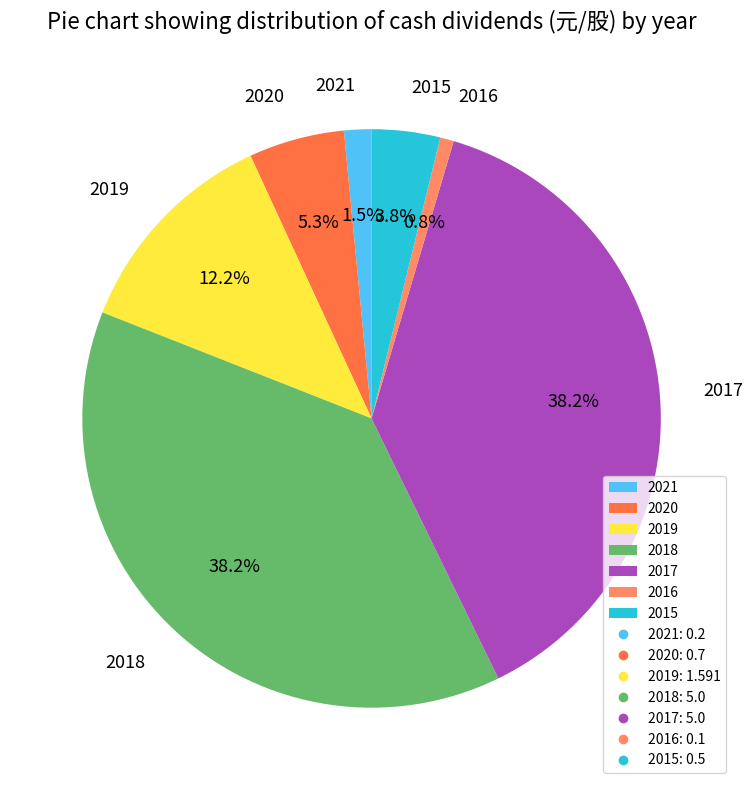

Does 2017 account for over 50% of the chart?

No